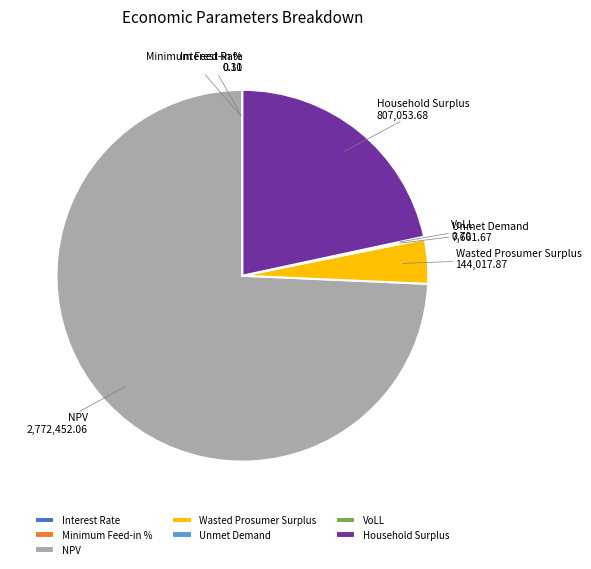

The NPV slice represents 74% of the pie. True or false?

True